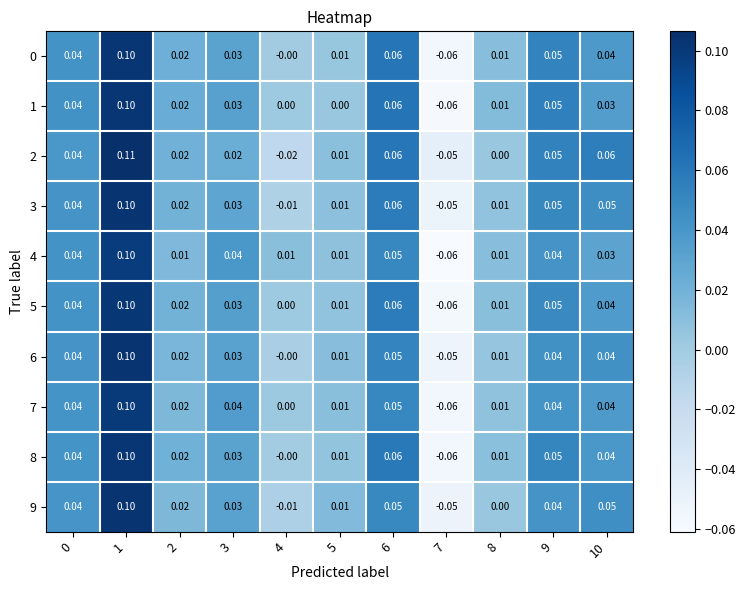

Count the number of data series in this chart.

10